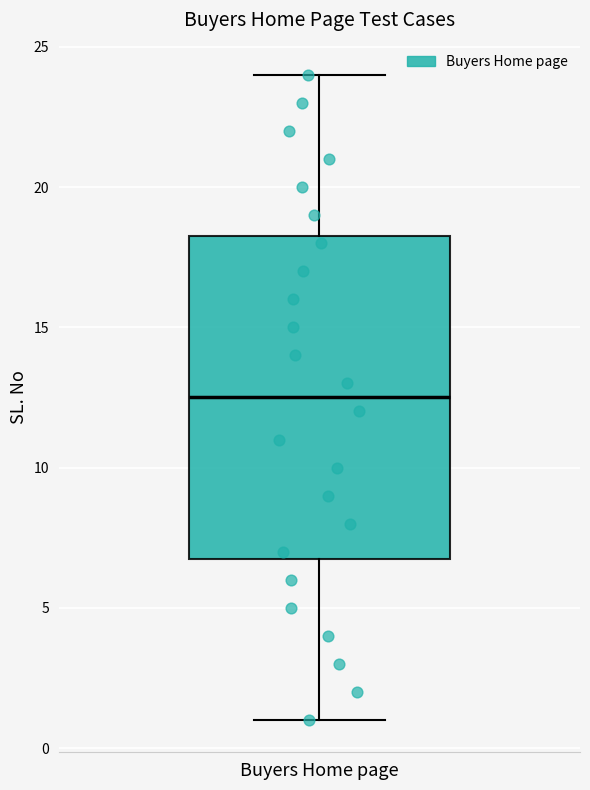

Where does the median line of the box for Buyers Home page sit on the y-axis? The values are not printed on the chart, so give them approximately, as read against the axis.

12.5